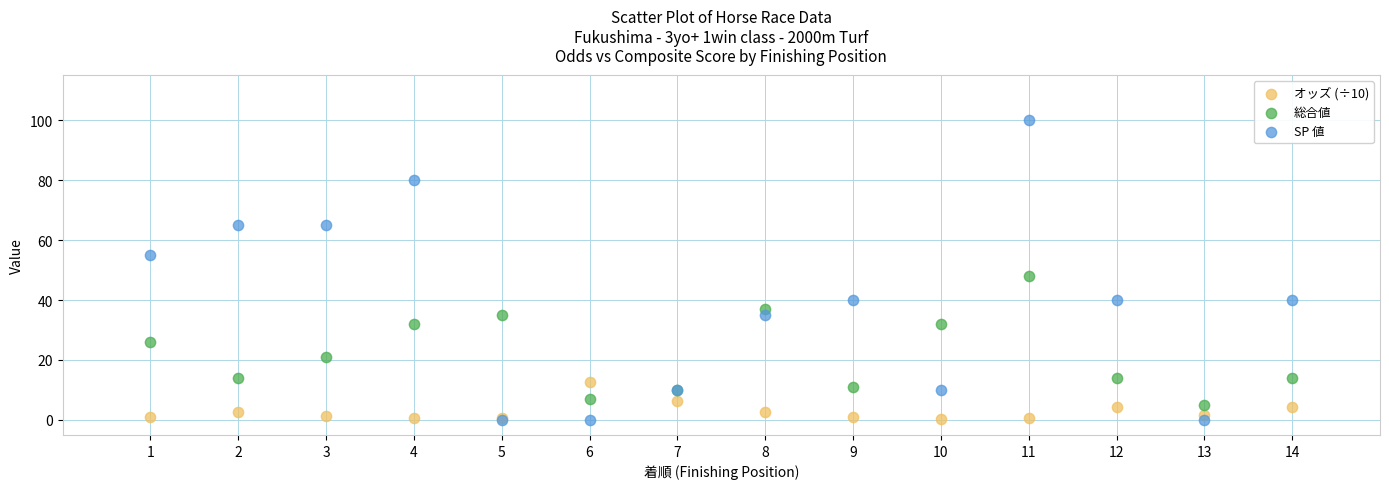

Which series contains the highest Y value?

SP 値